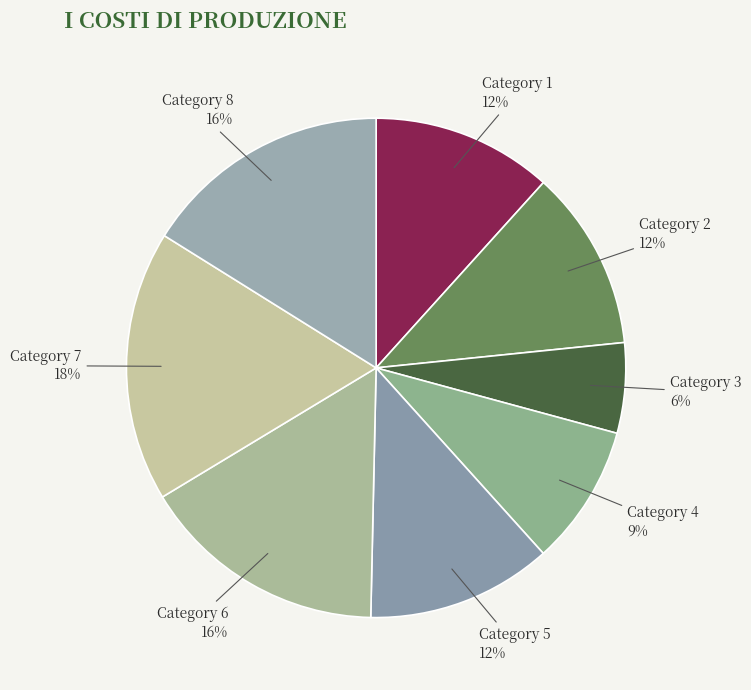

Combined, do Category 6 and Category 2 account for over 50%?

No